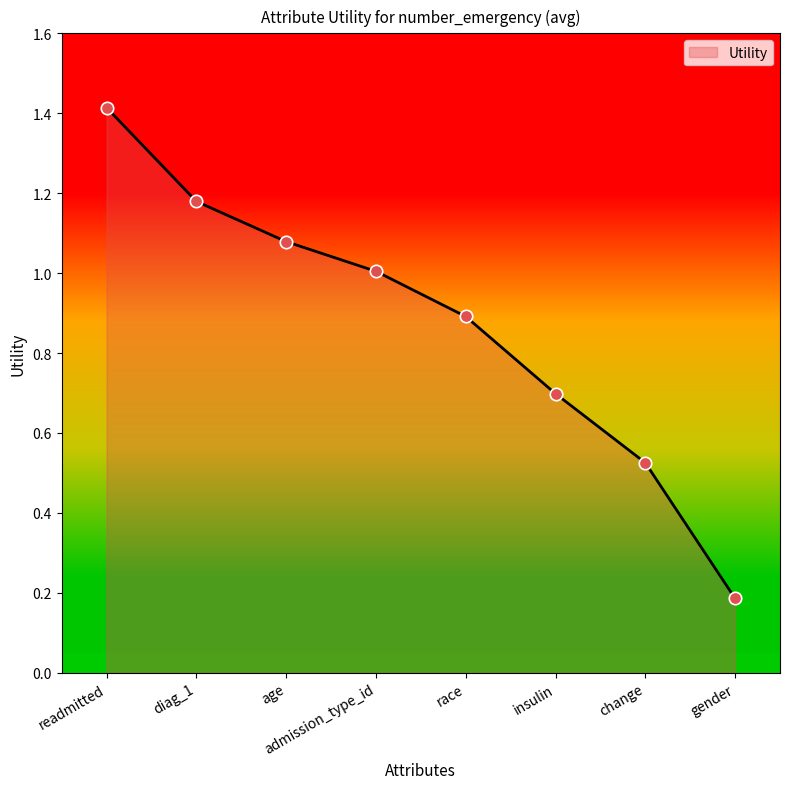

What is the change in value from readmitted to age?

-0.3